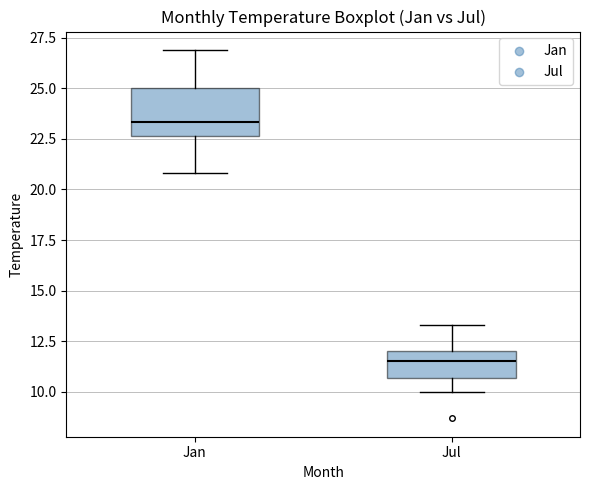

Which box is the tallest, from its lower edge to its upper edge?

Jan